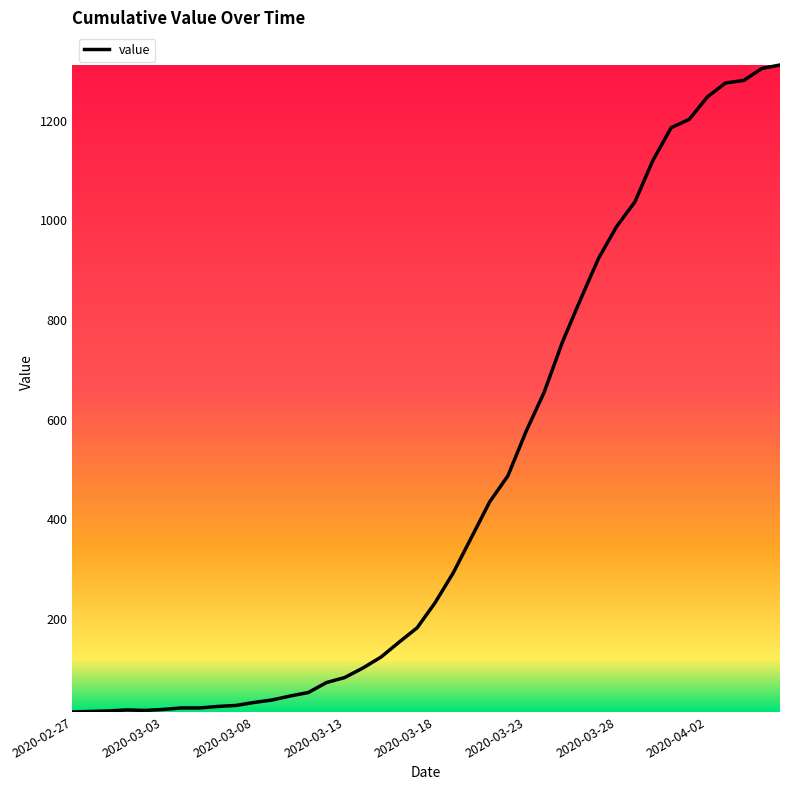

What is the greatest value displayed?

1312